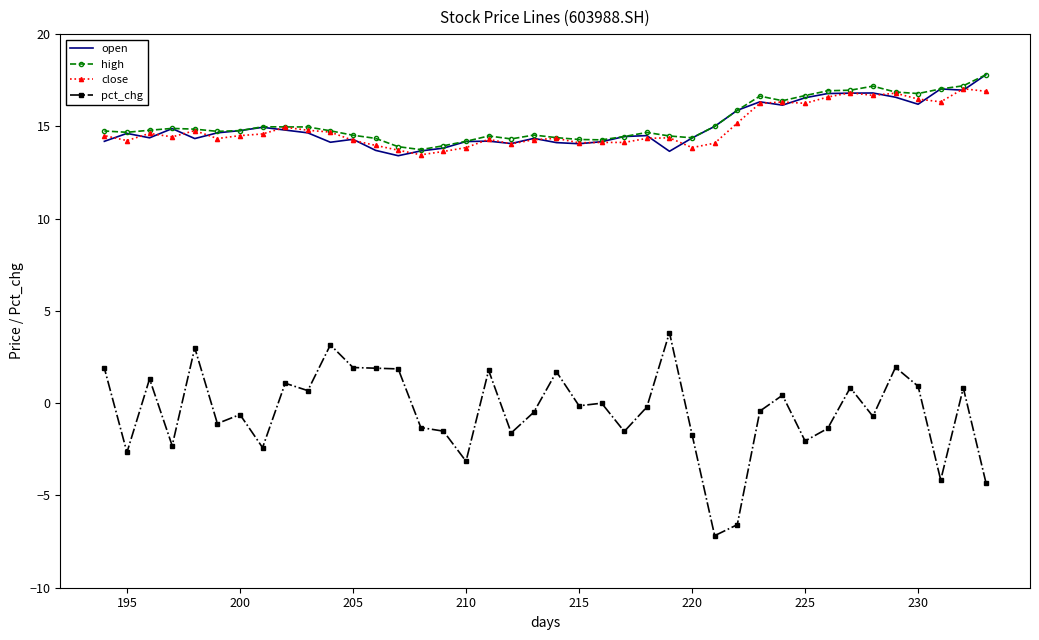

What are all the series names shown in the legend?

open, high, close, pct_chg